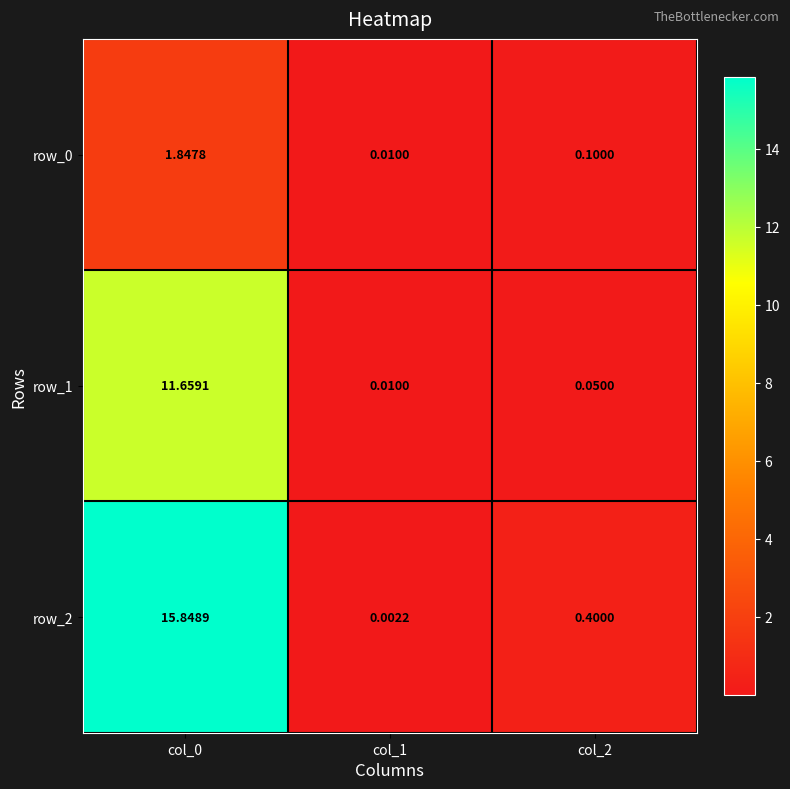

Is the value of row_2 at col_1 greater than the value of row_0 at col_2?

No